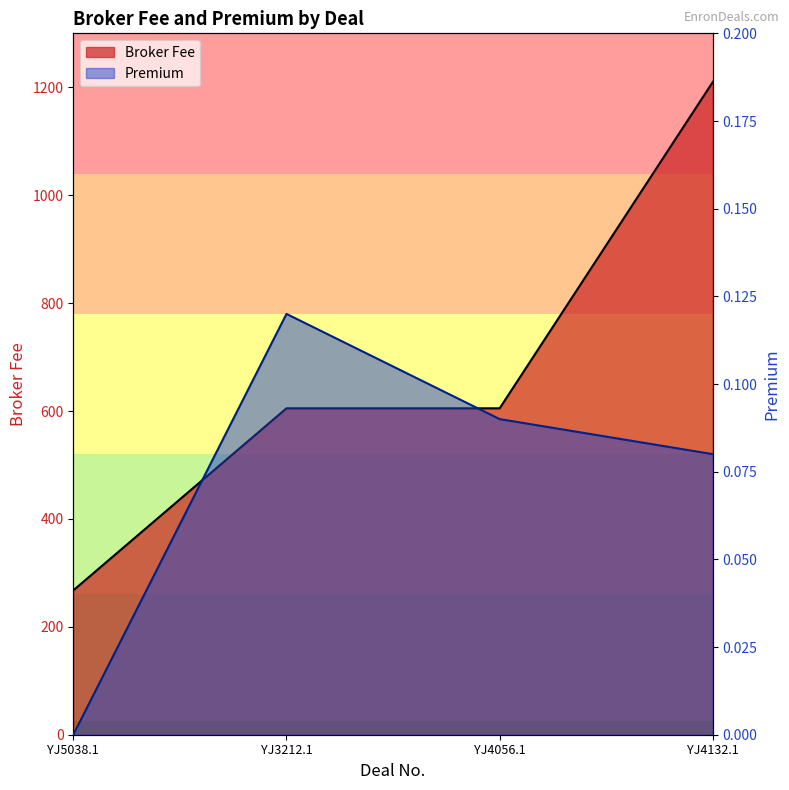

What is the label of the 1st point from the left?

YJ5038.1